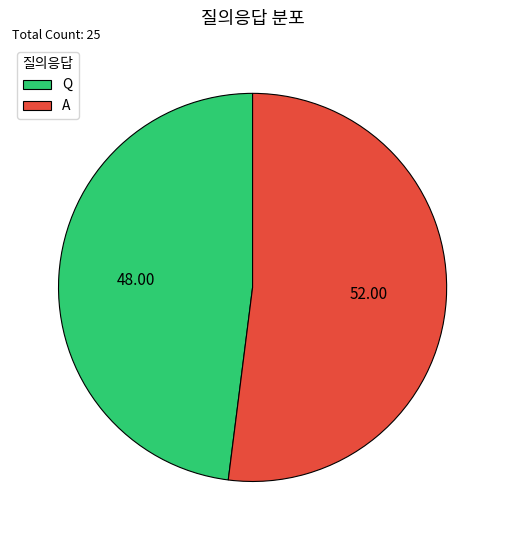

What is the smallest slice in the pie chart?

Q